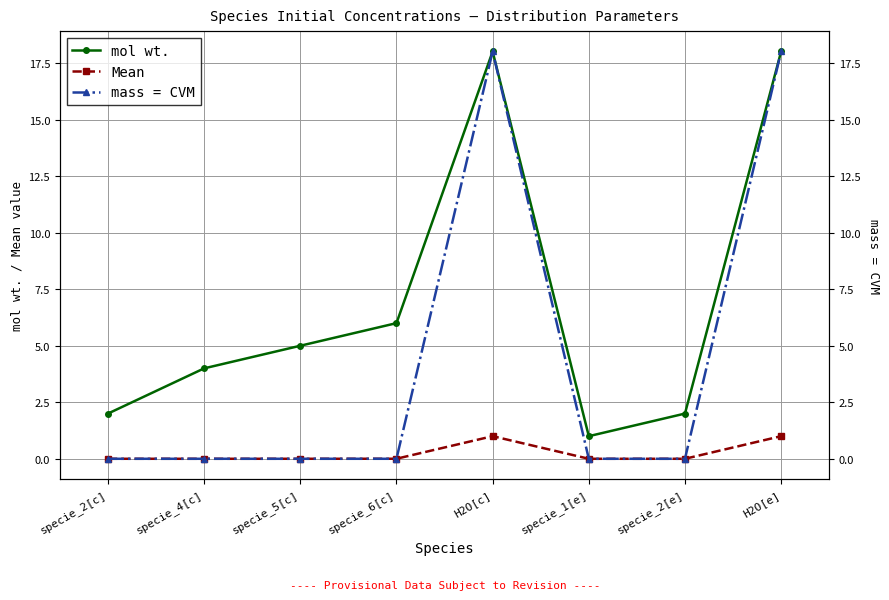

What is the difference between the mol wt. values at specie_1[e] and specie_6[c]?

5.0